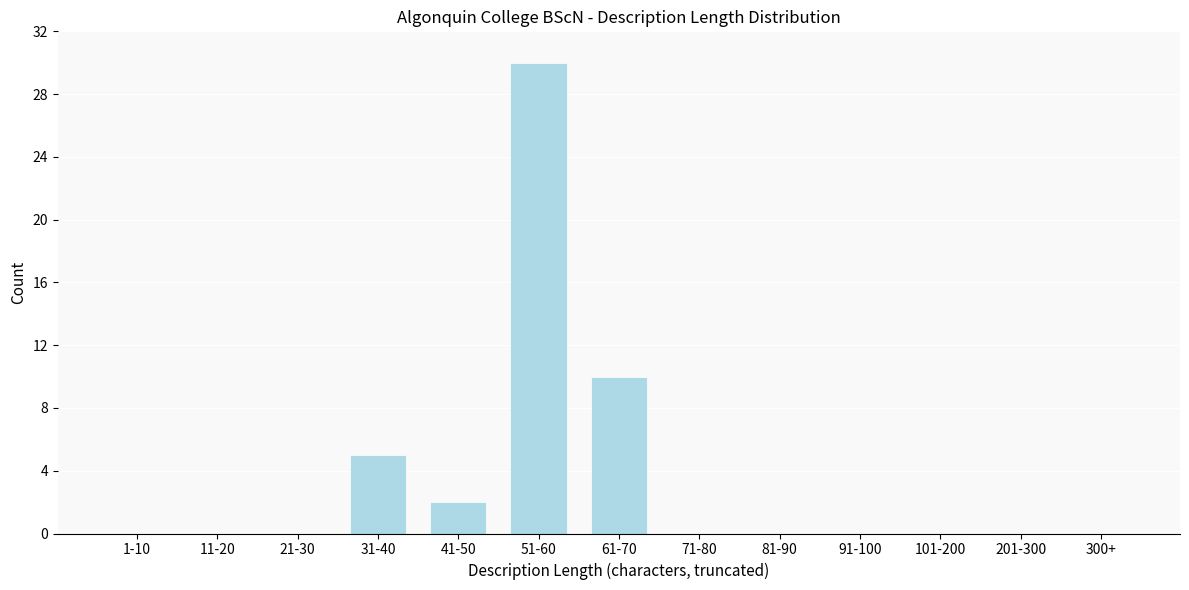

Reading left to right, what are all the values shown in this chart?

1-10=0	11-20=0	21-30=0	31-40=5	41-50=2	51-60=30	61-70=10	71-80=0	81-90=0	91-100=0	101-200=0	201-300=0	300+=0